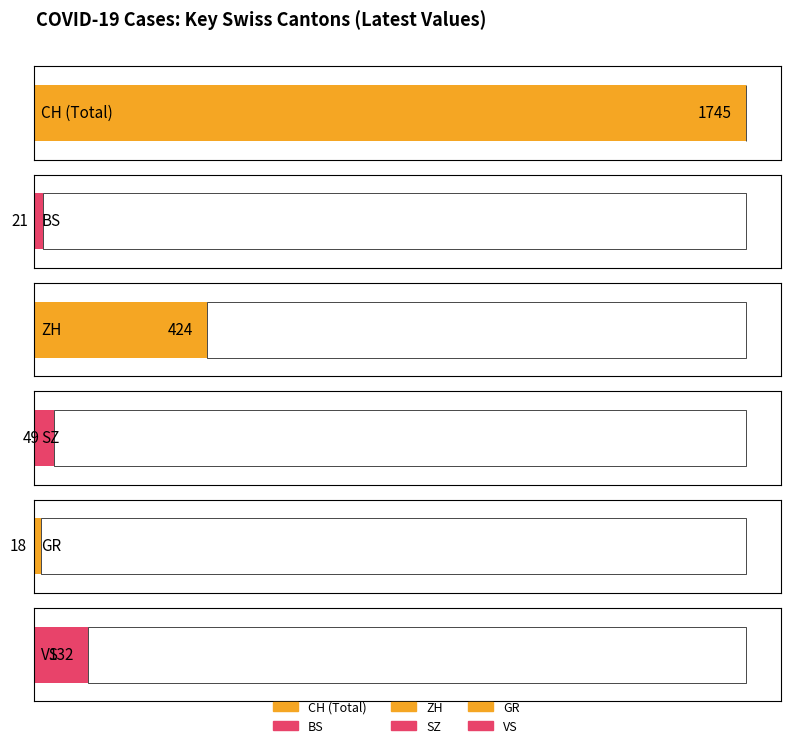

Does the chart contain stacked bars?

No